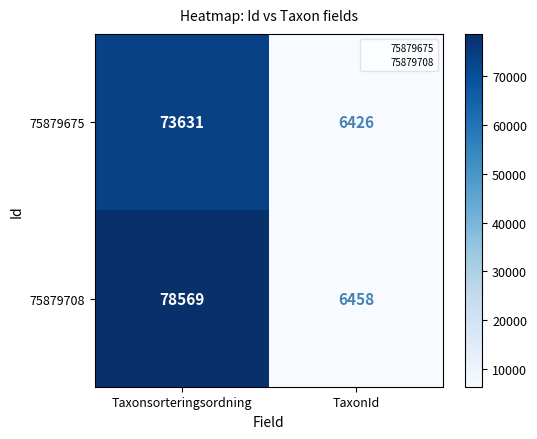

Reading left to right, transcribe all the data shown in this chart.

75879675: Taxonsorteringsordning=73631	TaxonId=6426
75879708: Taxonsorteringsordning=78569	TaxonId=6458